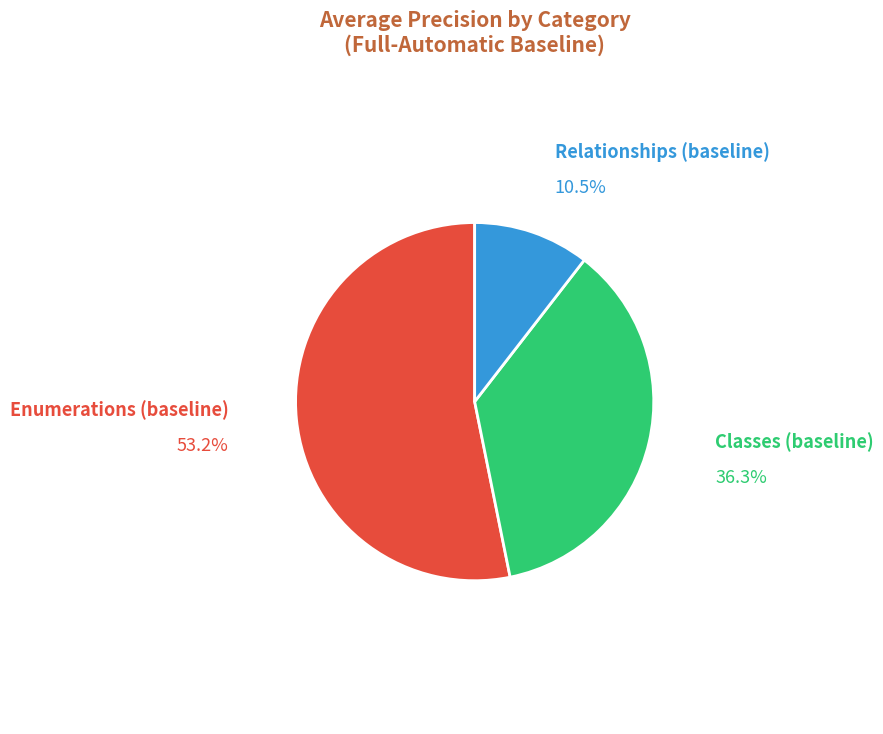

To the nearest percent, what is the difference between the largest and smallest slice percentages?

43%